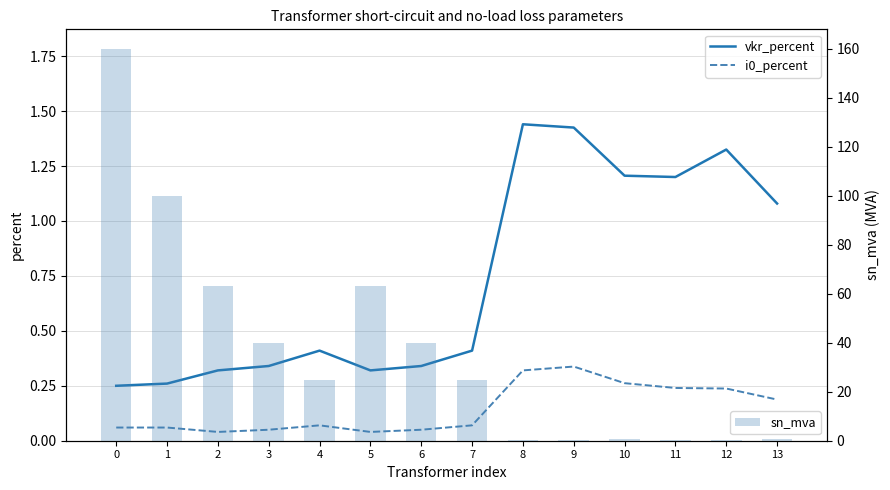

What is the sum of all i0_percent values?

2.0